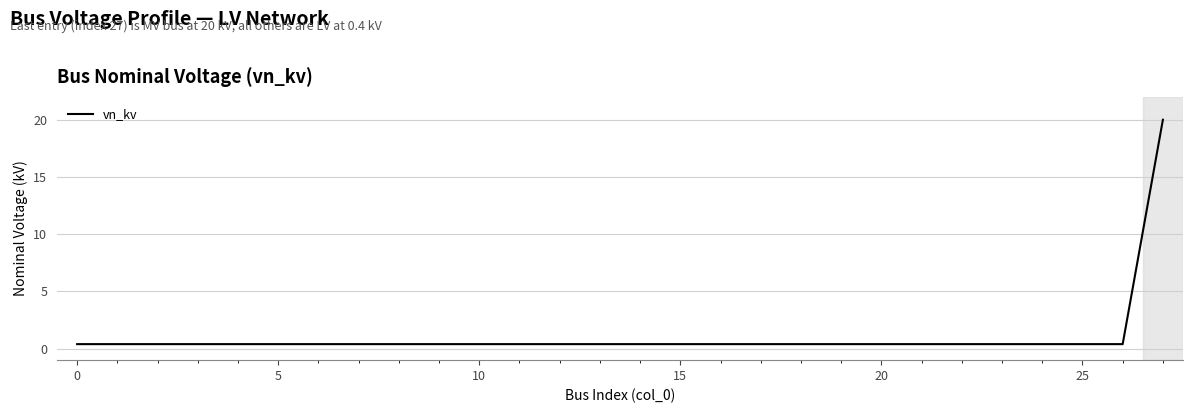

What is the maximum value shown in the chart?

20.0